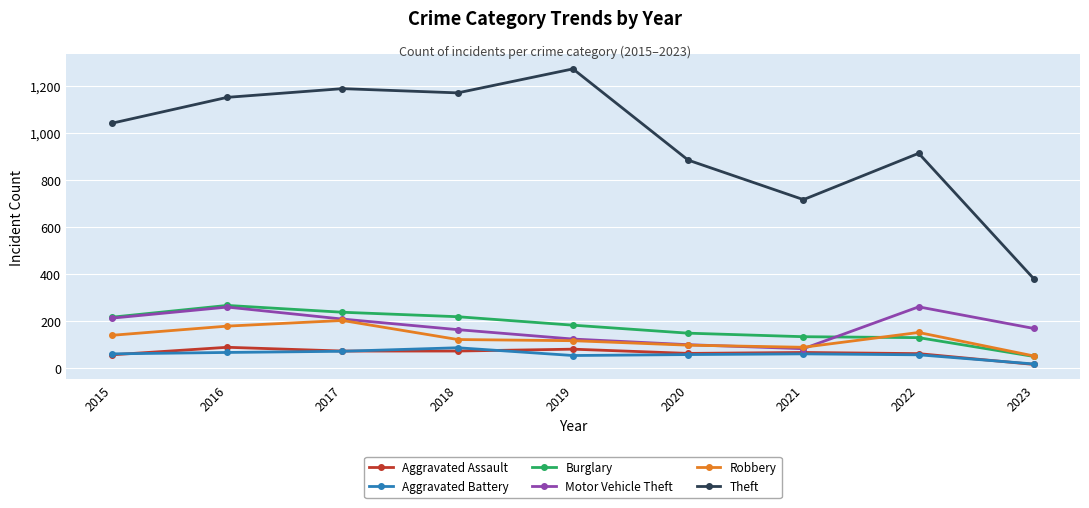

How many values in the Burglary series are below 182?

4